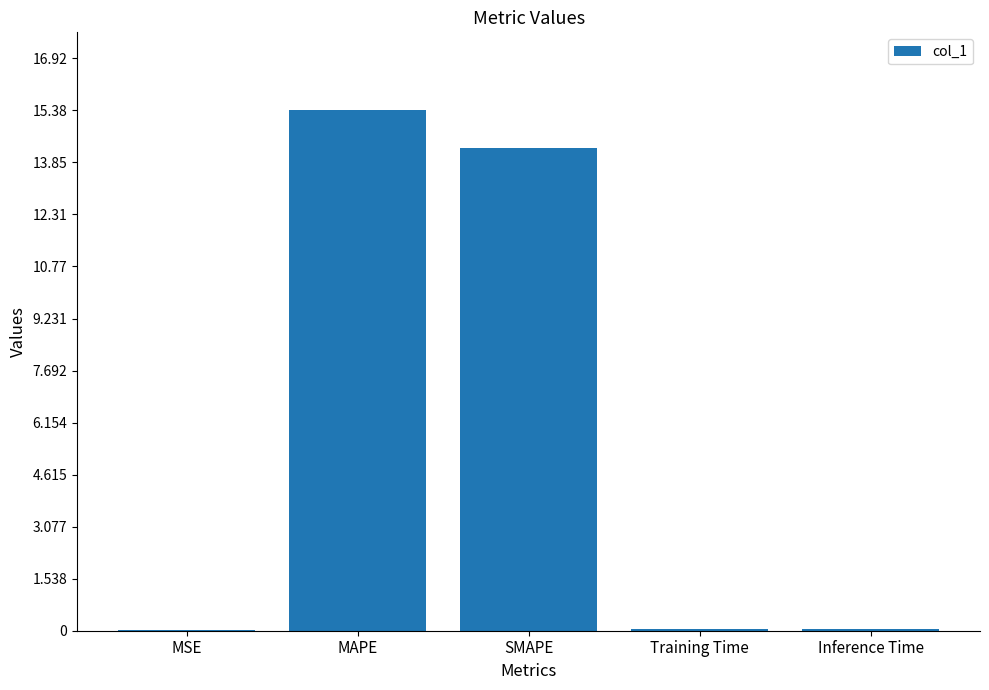

Which category has the highest value across all series?

MAPE